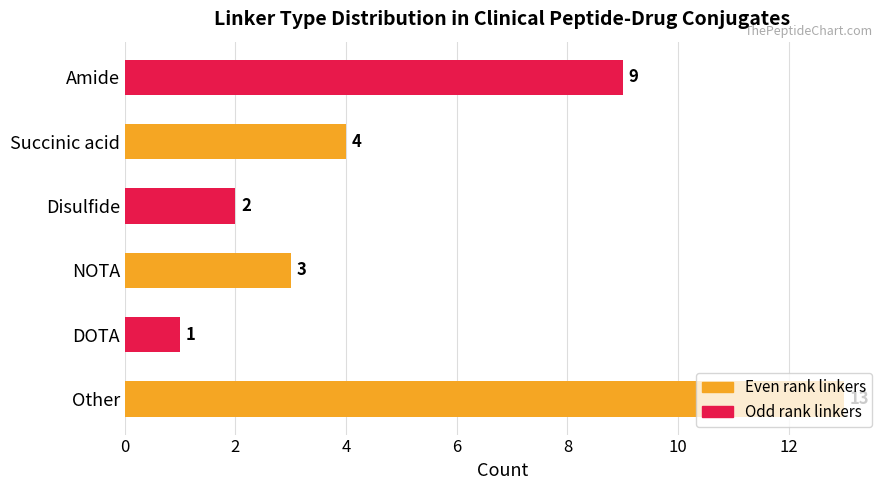

The chart shows a value of 1 at NOTA. True or false?

False